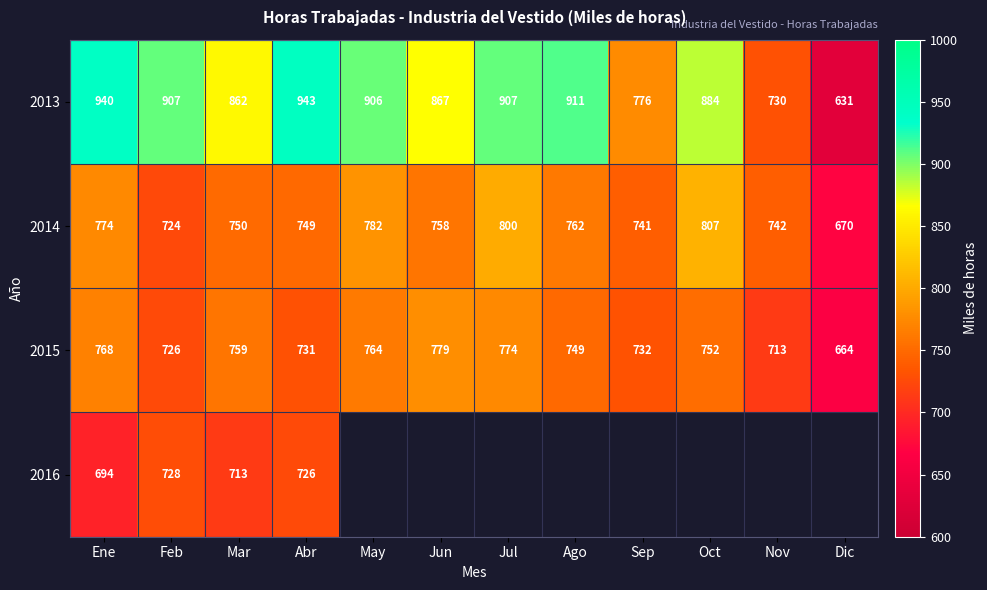

The 2015 series shows 1060.6 at Oct. True or false?

False